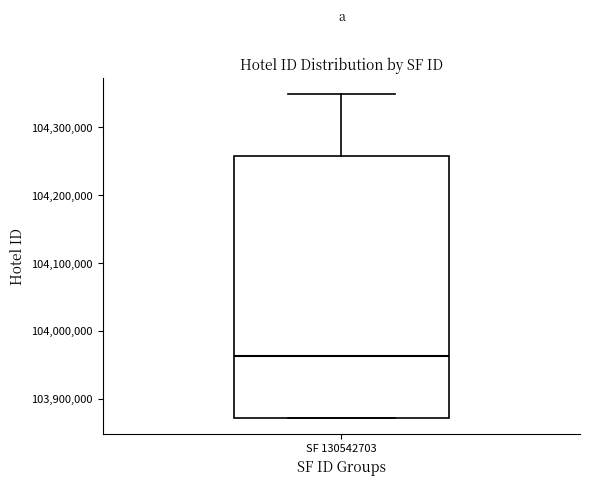

Transcribe this box plot: give where the median line is, the range the box spans, and where the two whiskers end, as read against the y-axis. The values are not printed on the chart, so give them approximately, as read against the axis.

median 103960000, box 103870000 to 104260000, whiskers 103870000 to 104350000